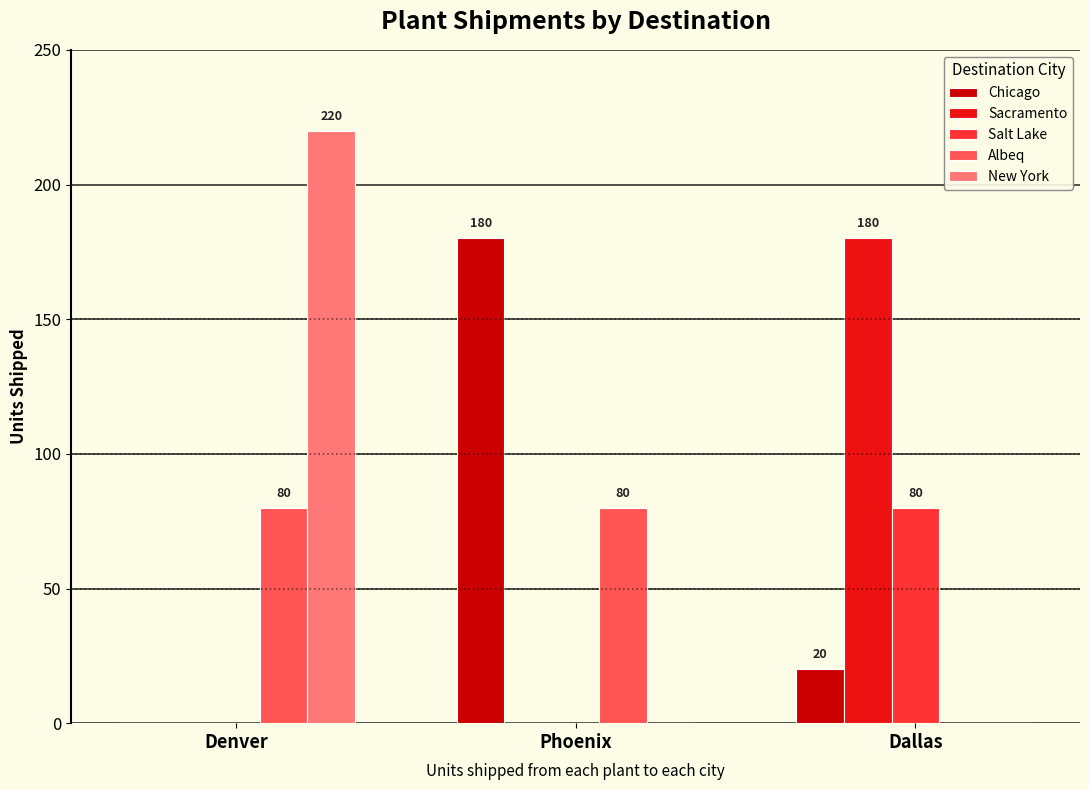

At which label does Chicago first exceed 20?

Phoenix